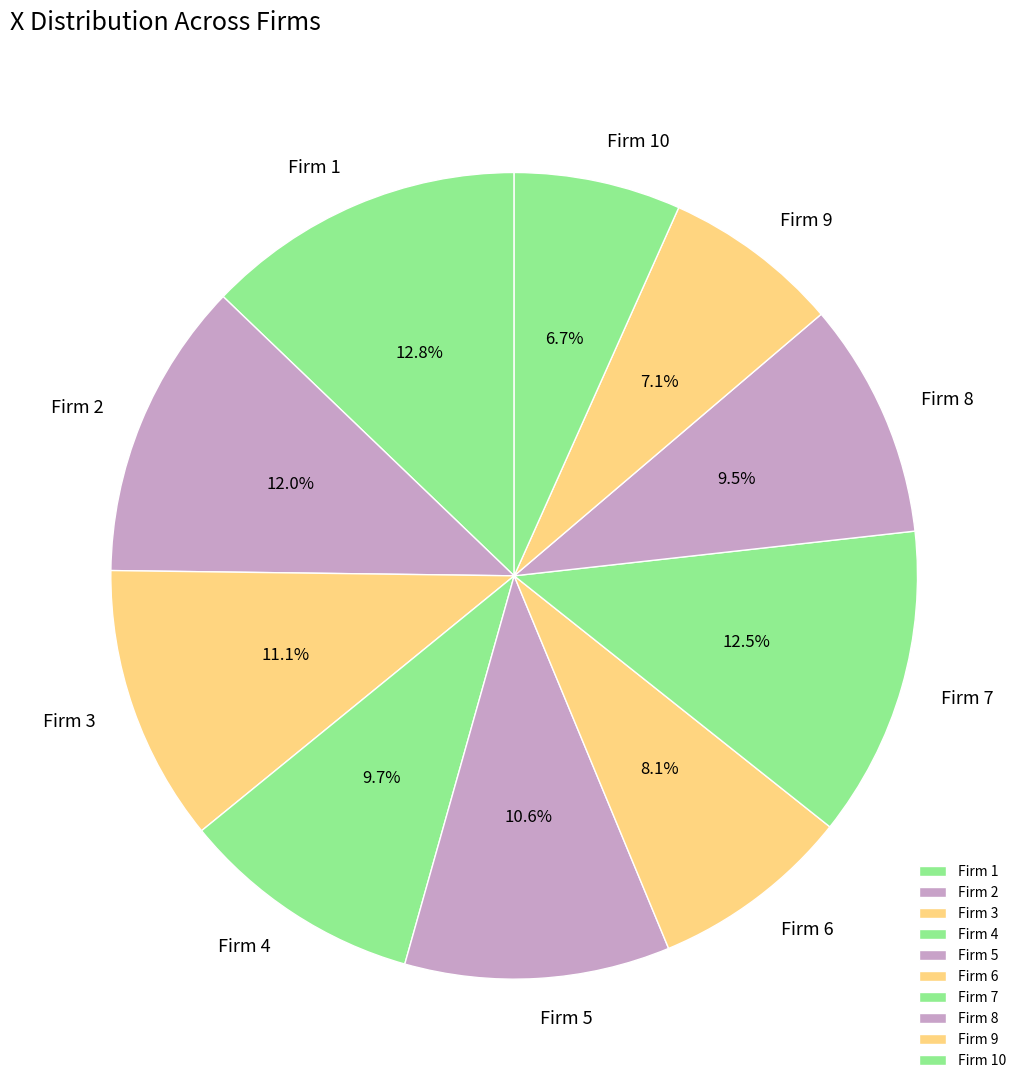

Approximately how many times larger is the value at Firm 2 compared to Firm 4?

1.2